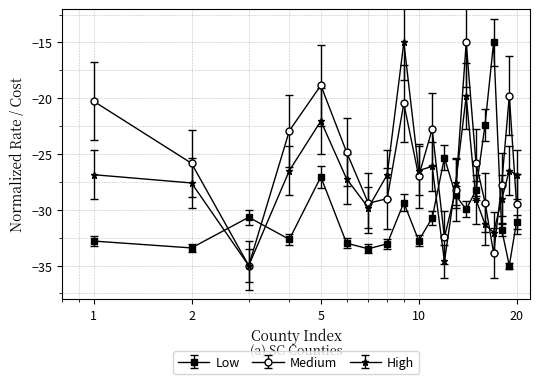

What is the highest value of the Low series?

-15.0